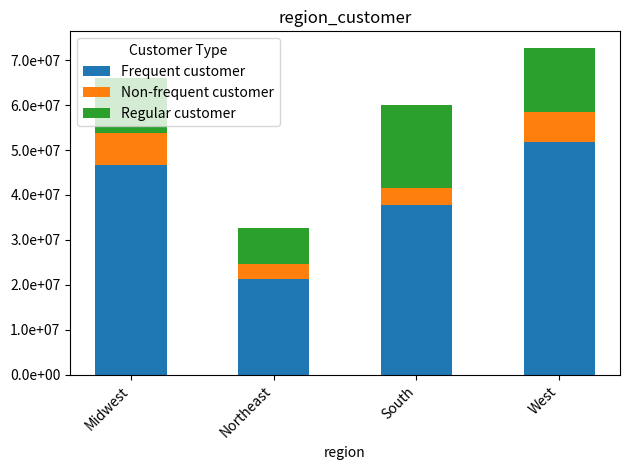

What are all the series names shown in the legend?

Frequent customer, Non-frequent customer, Regular customer